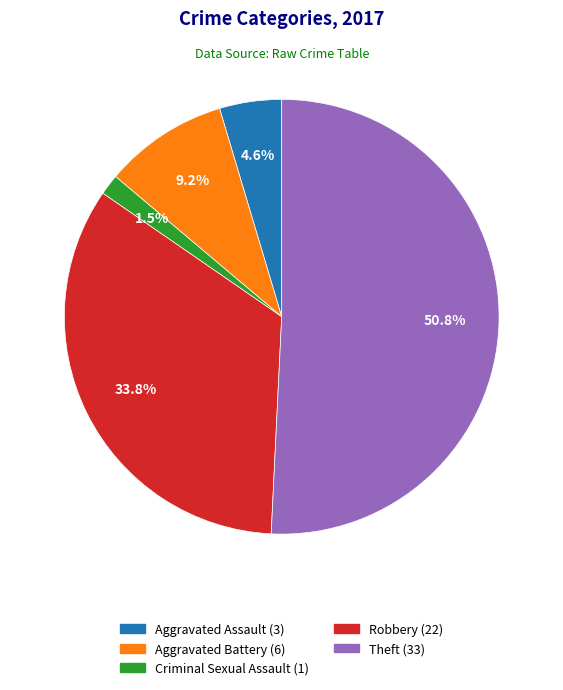

To the nearest percent, what is the difference between the largest and smallest slice percentages?

49%